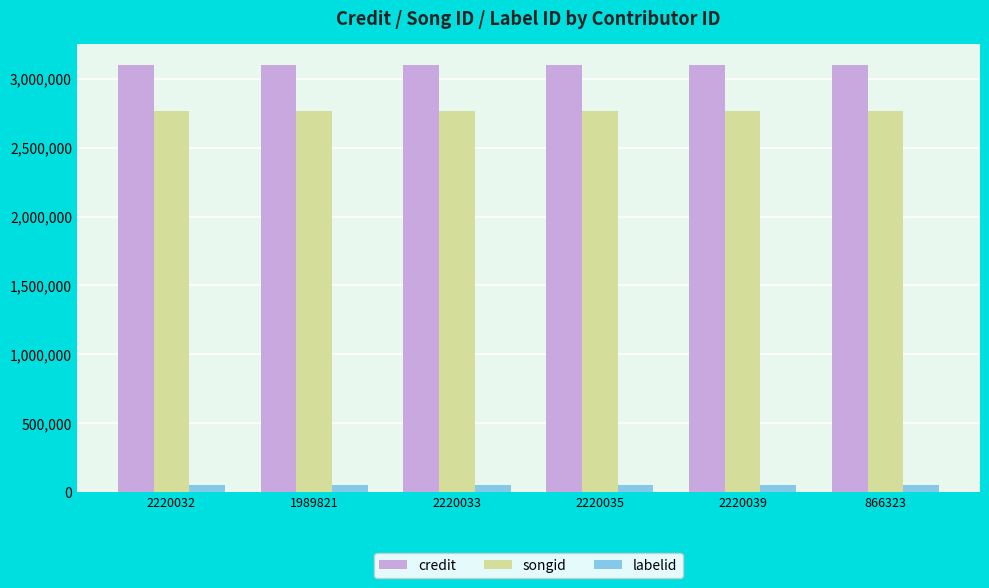

What is the maximum value for songid?

2766163